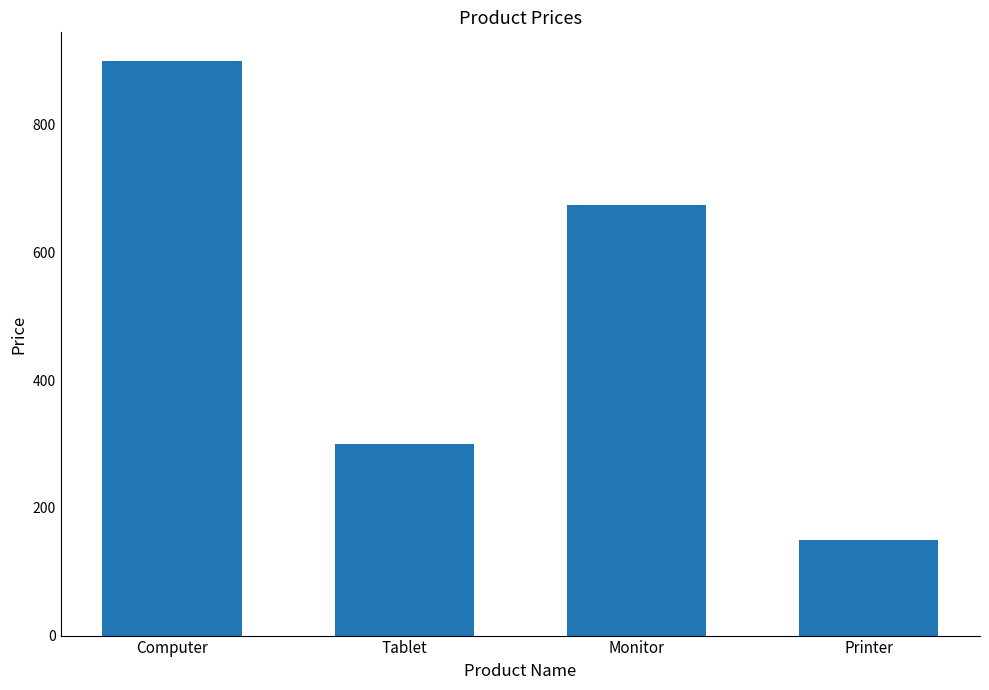

How many values are below 675?

2